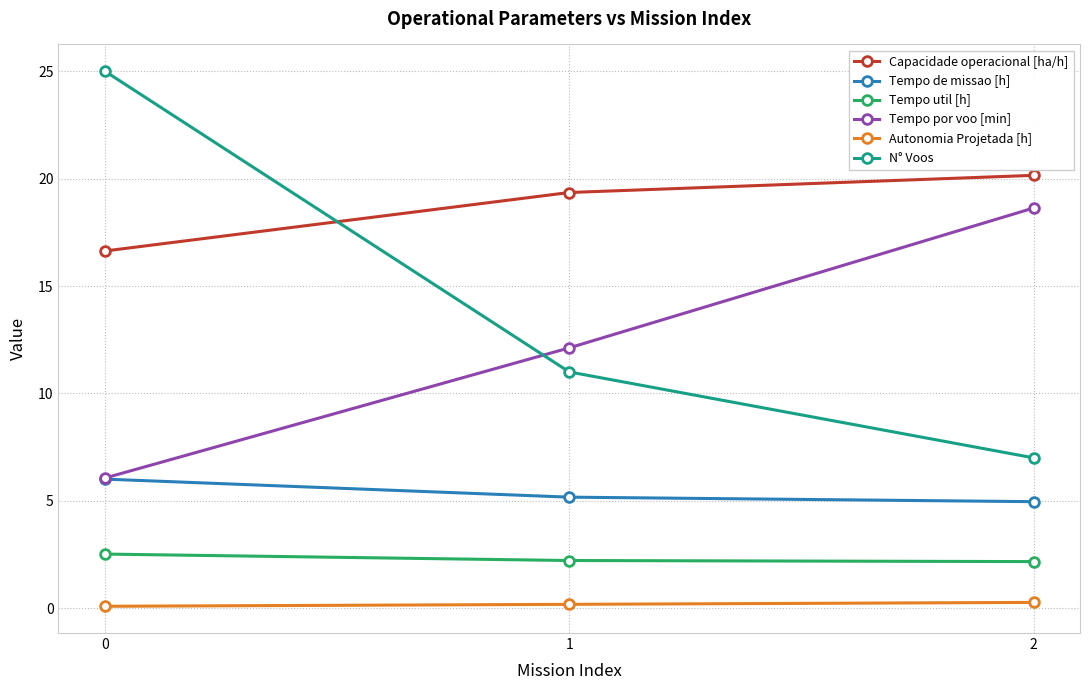

True or false: Autonomia Projetada [h] has a value of 0.3 at 2.

True